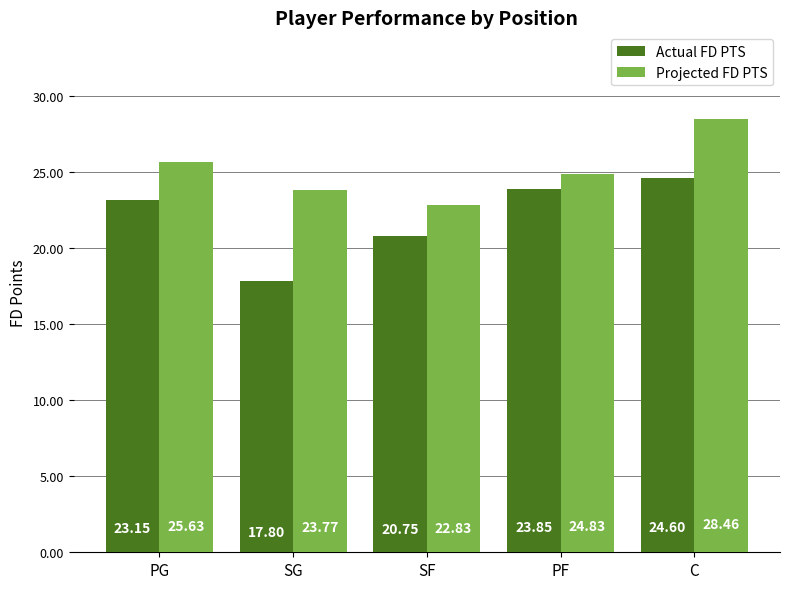

What is the value of the Projected FD PTS bar at the 3rd from the left?

22.8